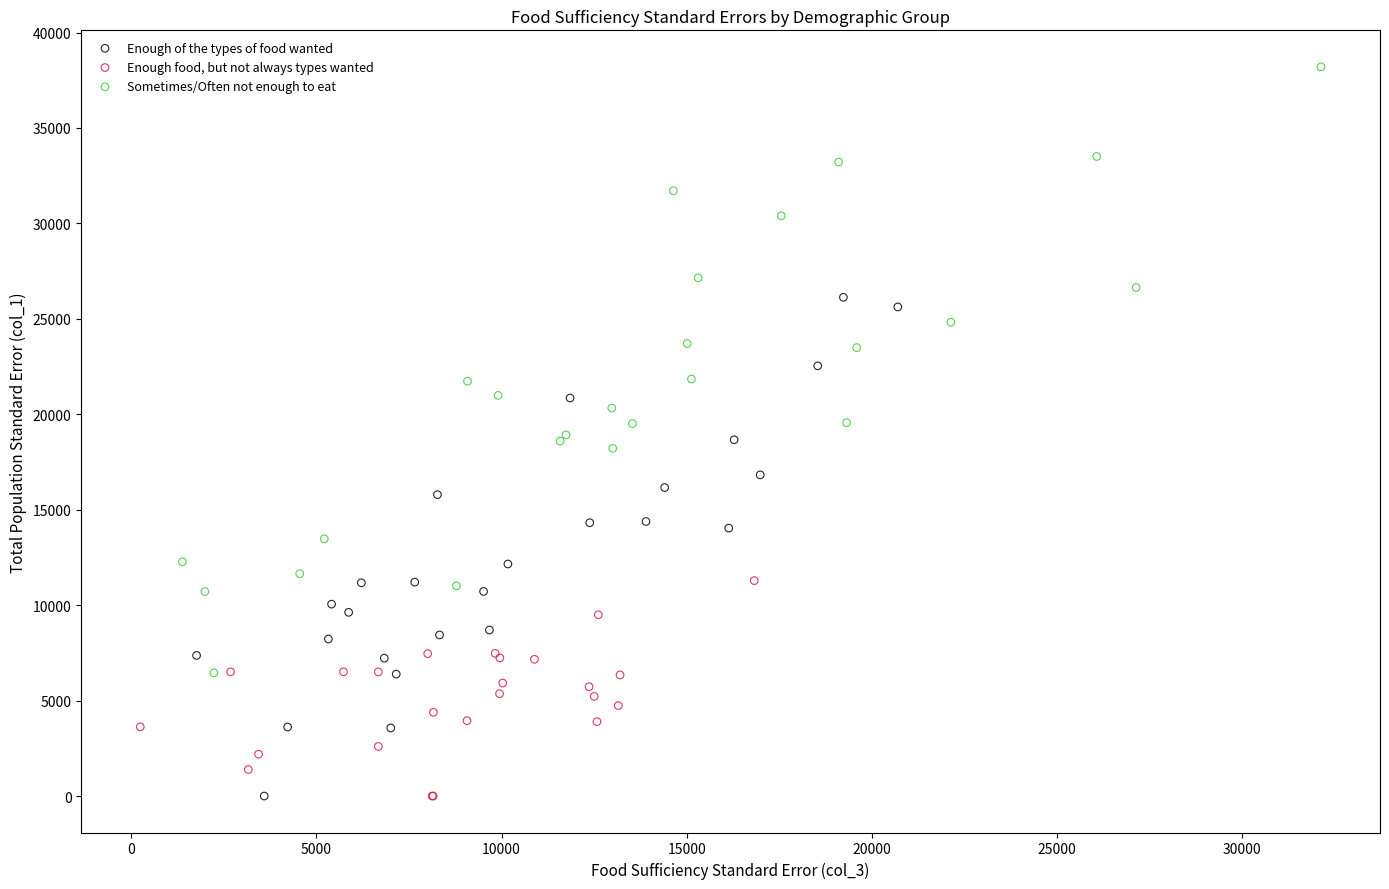

Which series contains the highest Y value?

Sometimes/Often not enough to eat